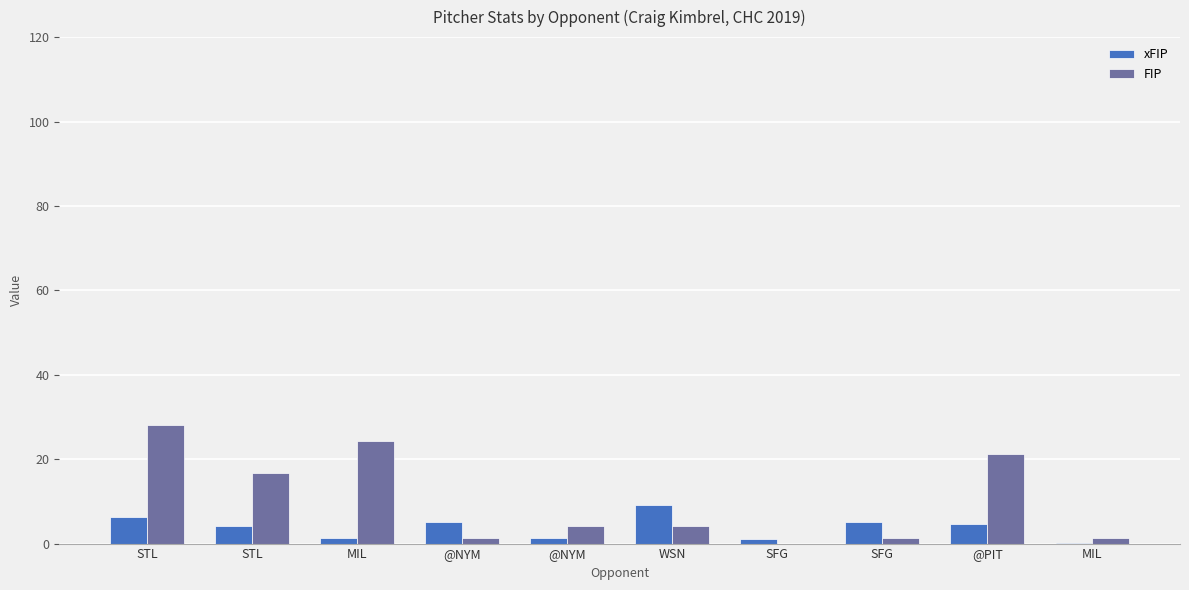

Is the value of xFIP at STL greater than the value of FIP at @PIT?

No